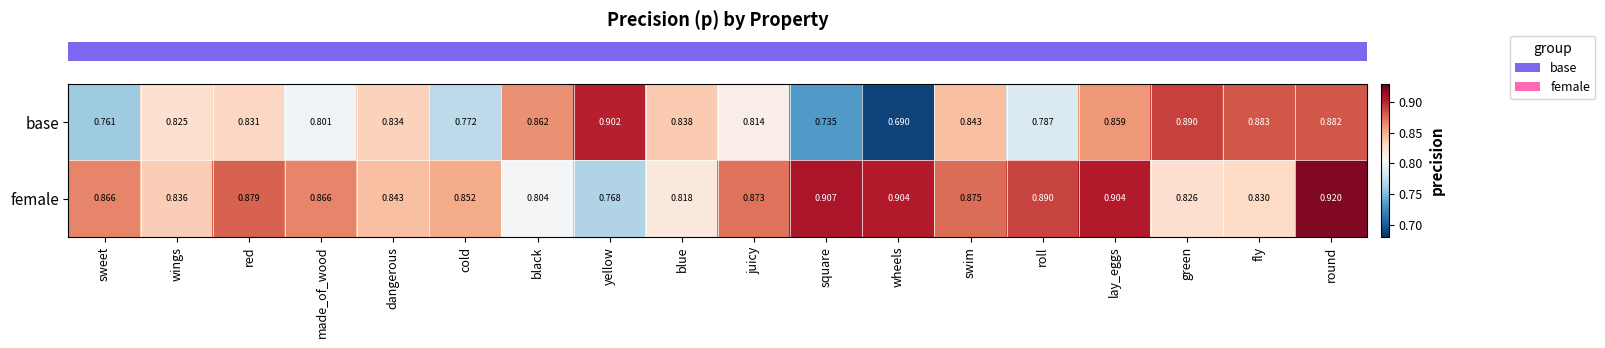

Between made_of_wood and black, which series saw the biggest shift?

female